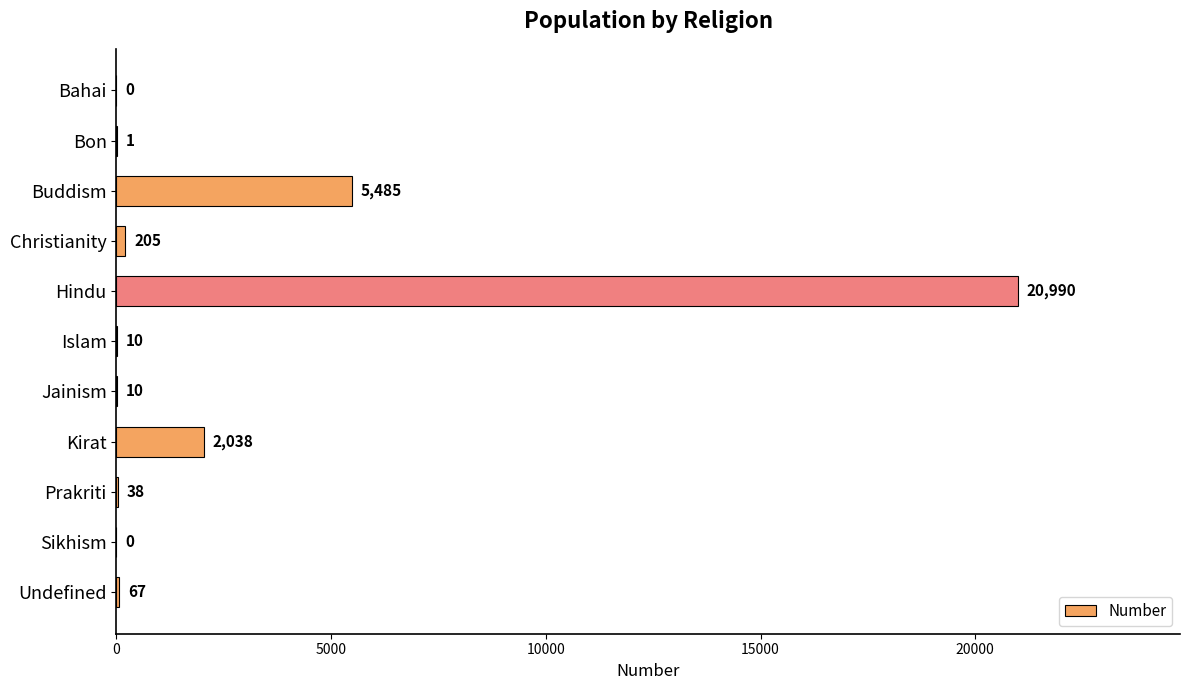

The chart shows a value of 34516 at Hindu. True or false?

False